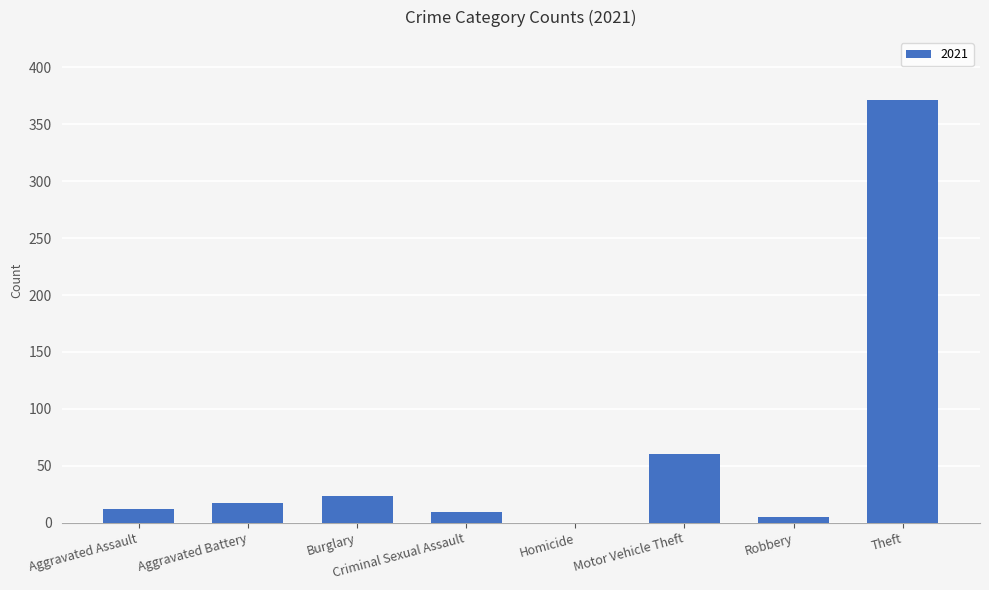

What is the sum of all values?

497